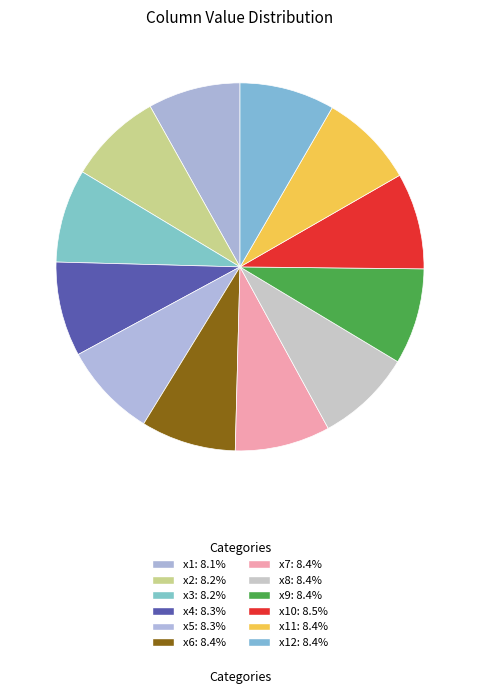

Count the number of slices in the pie.

12